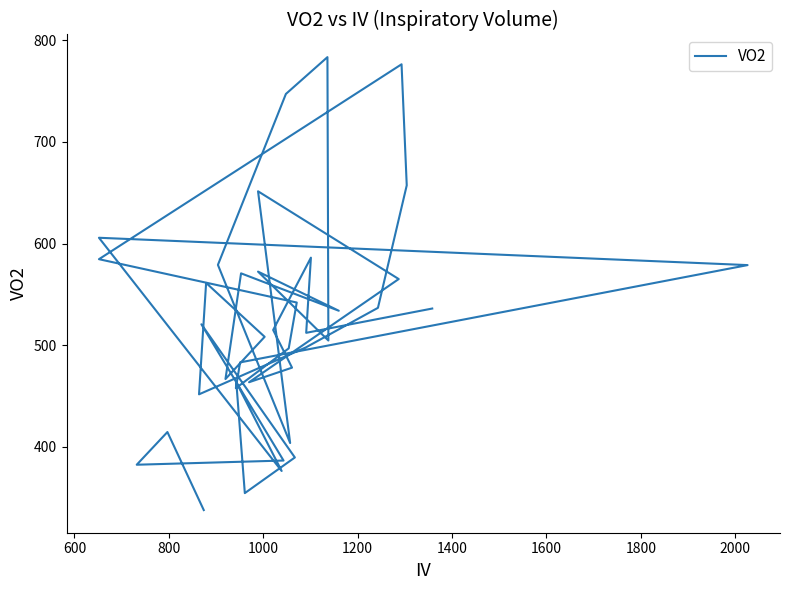

How many points are higher than both their immediate neighbors (excluding endpoints)?

11